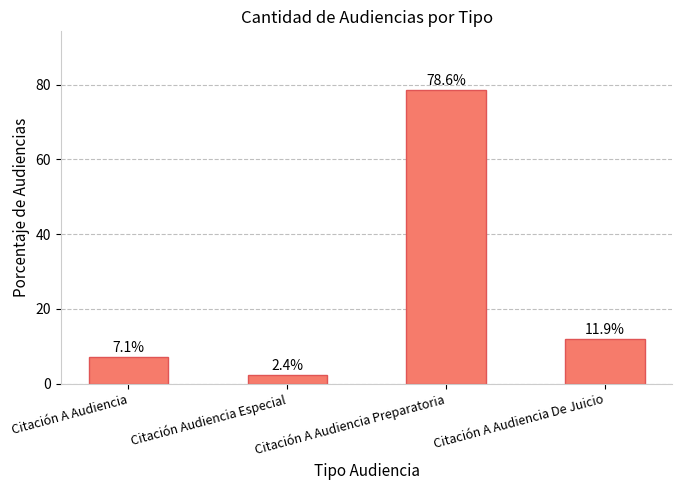

What is the maximum value shown in the chart?

78.6